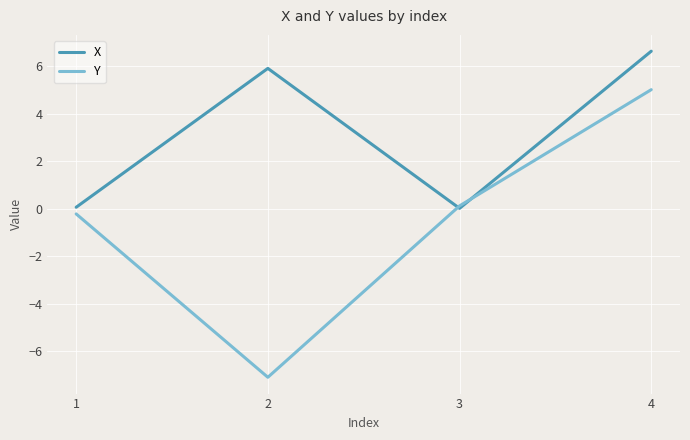

How many lines are shown in the chart?

2